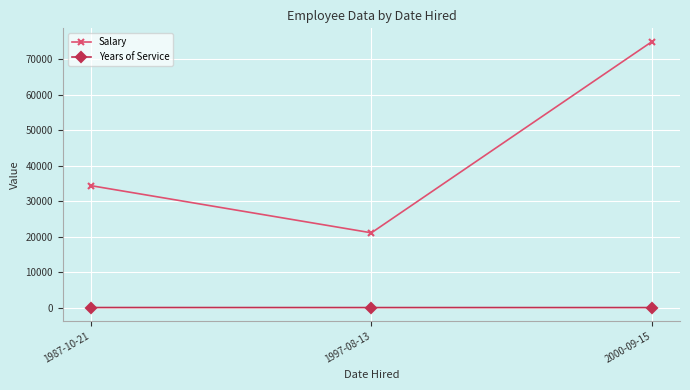

Rank the series by their average value, from highest to lowest.

Salary, Years of Service